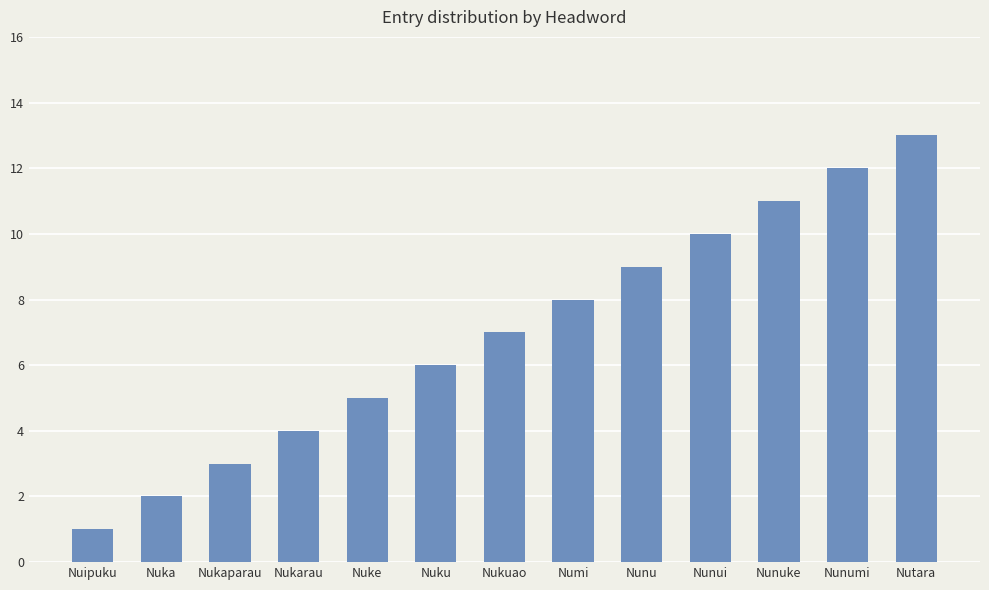

Is it true that the value at Nunui is 16?

False